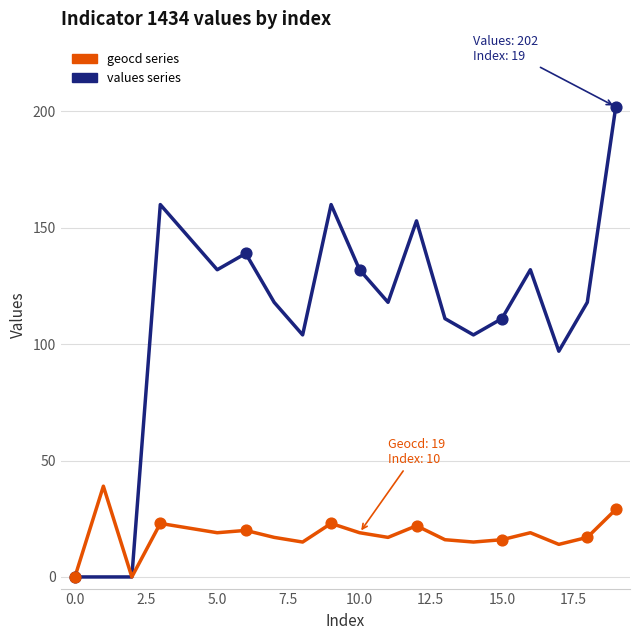

What is the change in value from 13 to 14?

-1